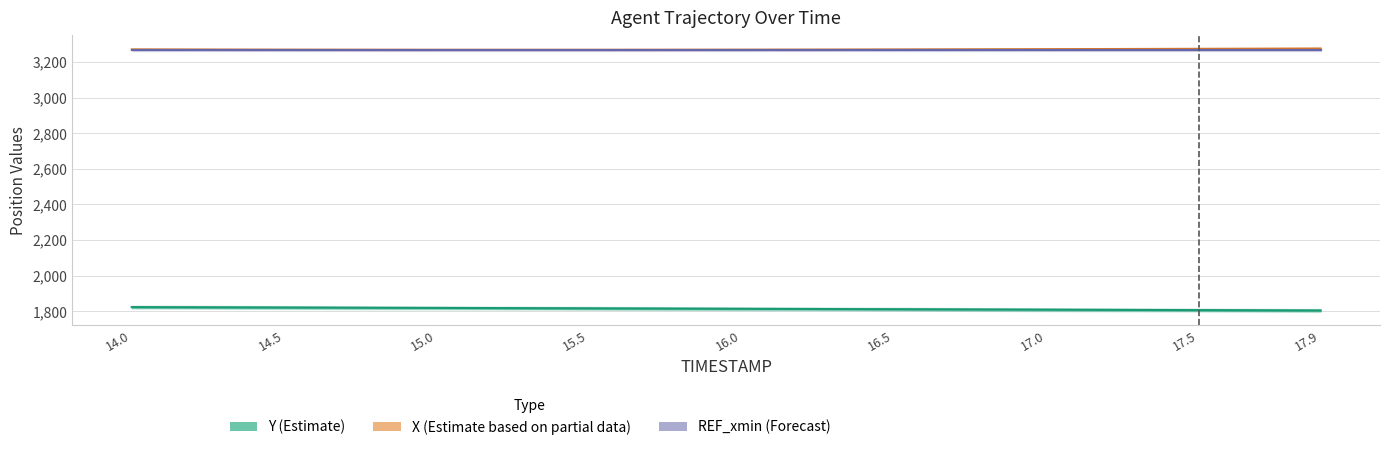

What is the highest value of the Y (Estimate) series?

1823.4